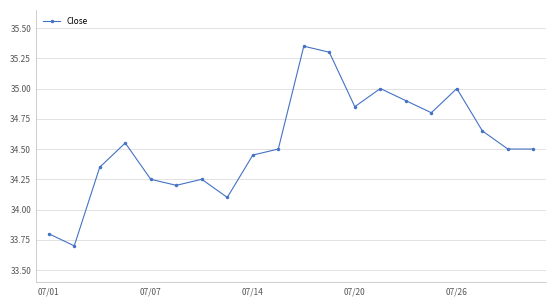

How many lines are shown in the chart?

1